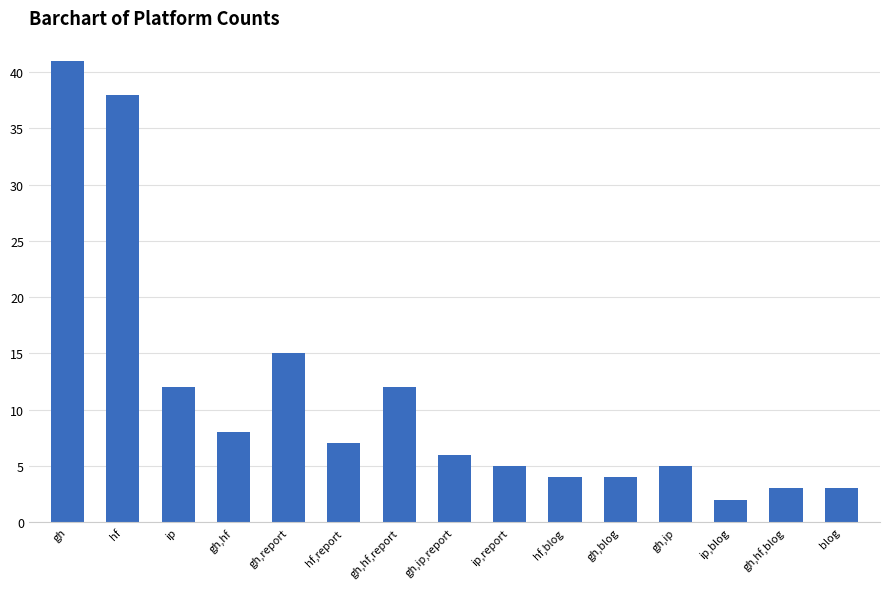

What is the approximate value at gh, to the nearest 5?

40